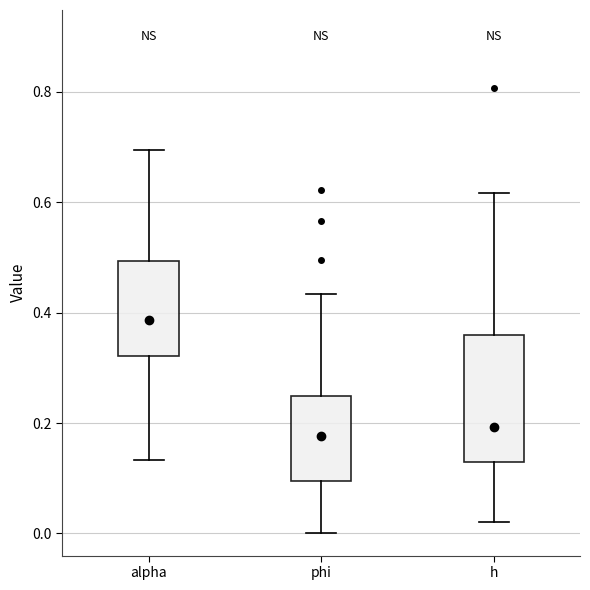

Reading left to right, transcribe this box plot: for each box, give where its median line is, the range the box spans, and where its two whiskers end, as read against the y-axis. The values are not printed on the chart, so give them approximately, as read against the axis.

alpha: median 0.38, box 0.32 to 0.50, whiskers 0.14 to 0.70
phi: median 0.18, box 0.10 to 0.24, whiskers 0.00 to 0.44
h: median 0.20, box 0.12 to 0.36, whiskers 0.02 to 0.62